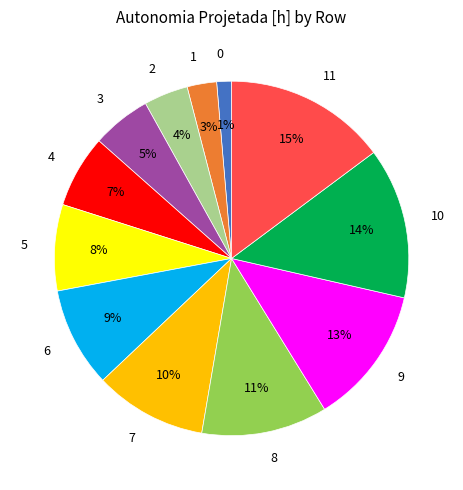

Which has a higher value, 6 or 10?

10